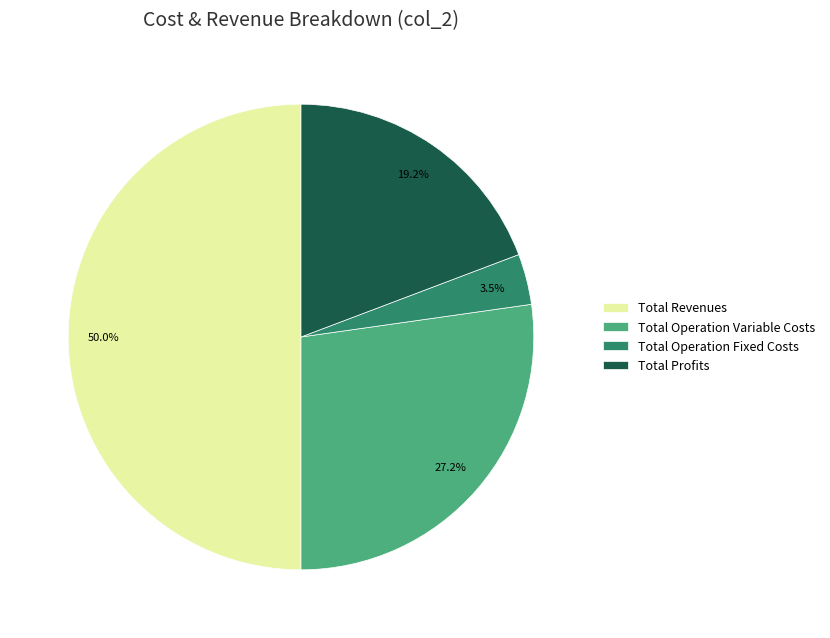

How many segments does this pie chart have?

4